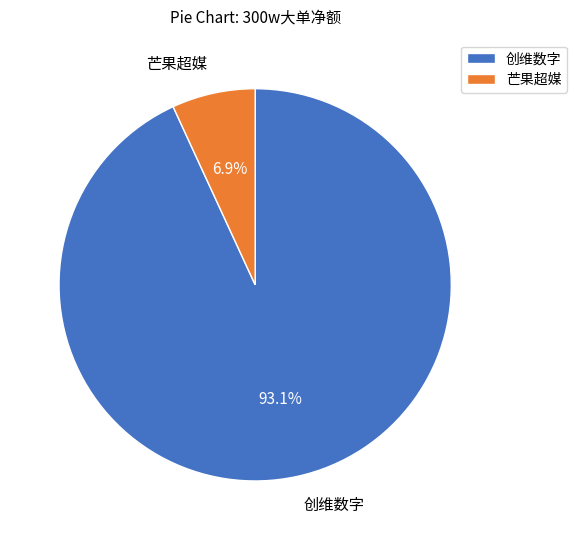

To the nearest percent, what is the average slice percentage?

50%